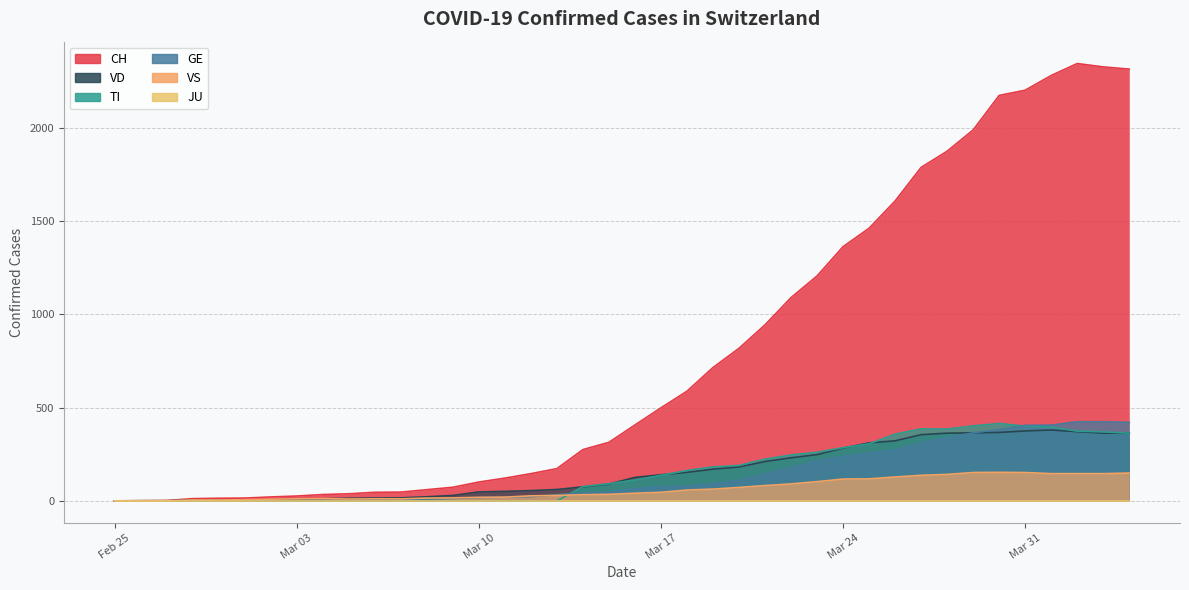

Is the value of VS at Feb 25 greater than the value of VD at Feb 25?

No